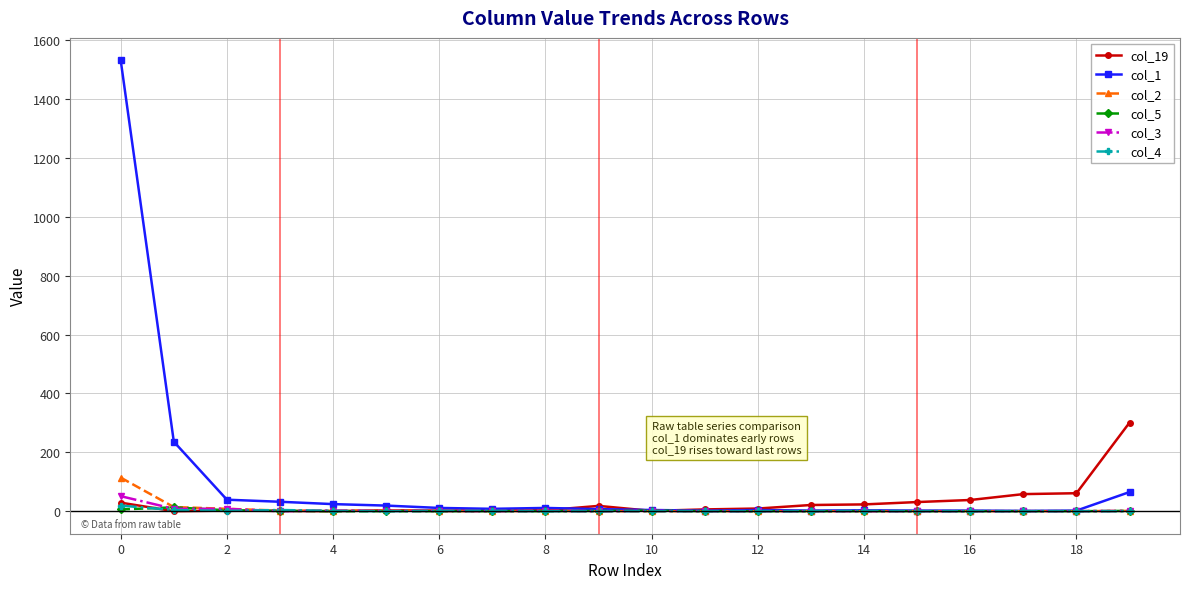

True or false: col_19 has more than 0 points higher than both neighbors.

True